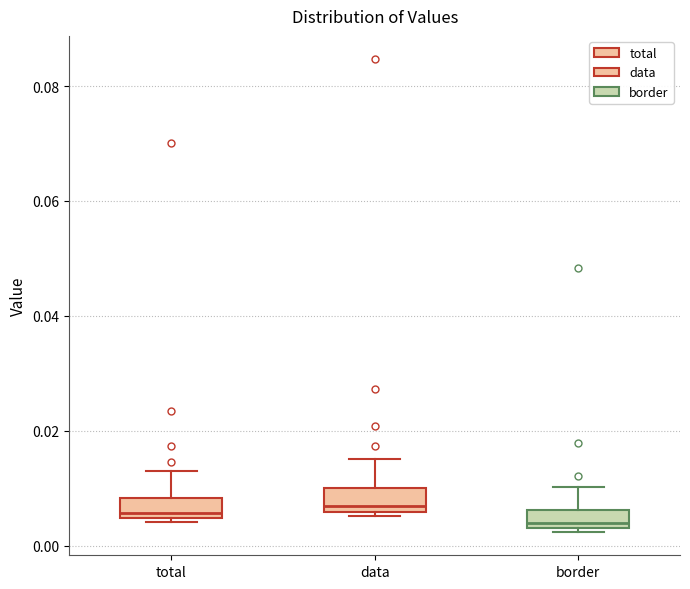

Reading left to right, read every box against the y-axis: the position of its median line, the range the box covers, and the ends of its whiskers. The values are not printed on the chart, so give them approximately, as read against the axis.

total: median 0.006, box 0.004 to 0.008, whiskers 0.004 (just below the box's lower edge) to 0.012
data: median 0.006 (just above the box's lower edge), box 0.006 to 0.010, whiskers 0.006 (just below the box's lower edge) to 0.016
border: median 0.004 (just above the box's lower edge), box 0.004 to 0.006, whiskers 0.002 to 0.010